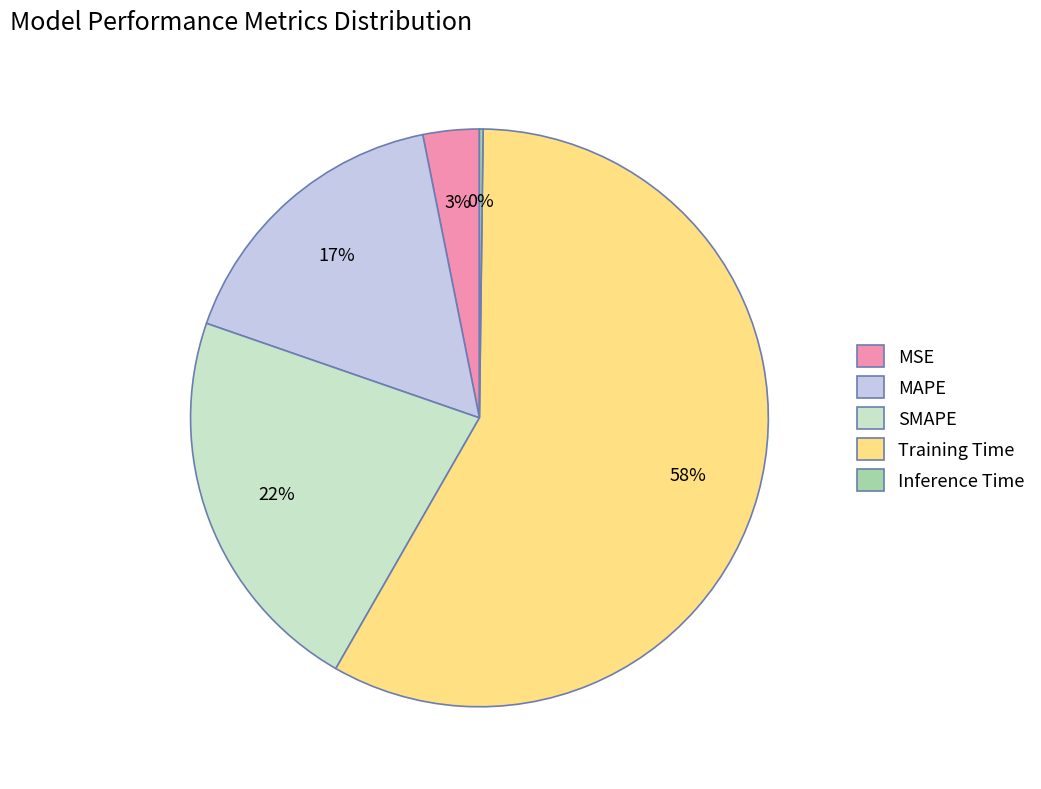

Which has a higher value, SMAPE or Training Time?

Training Time